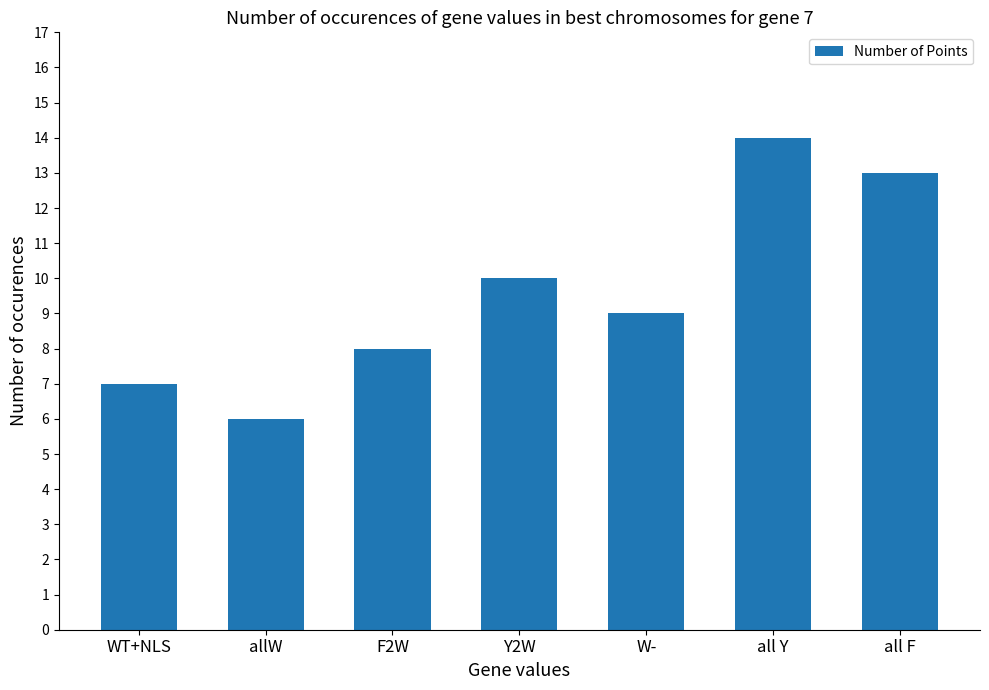

How many bars are there in total?

7